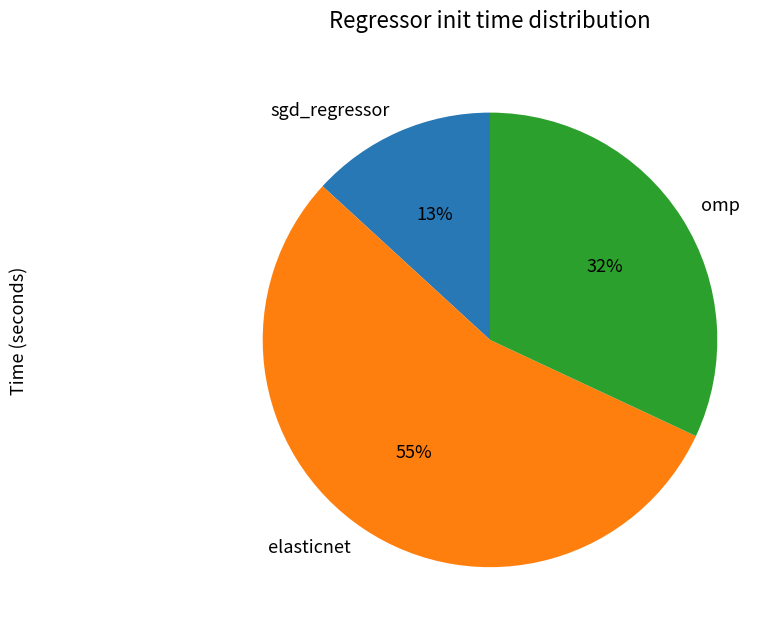

Which slice is the smallest?

sgd_regressor